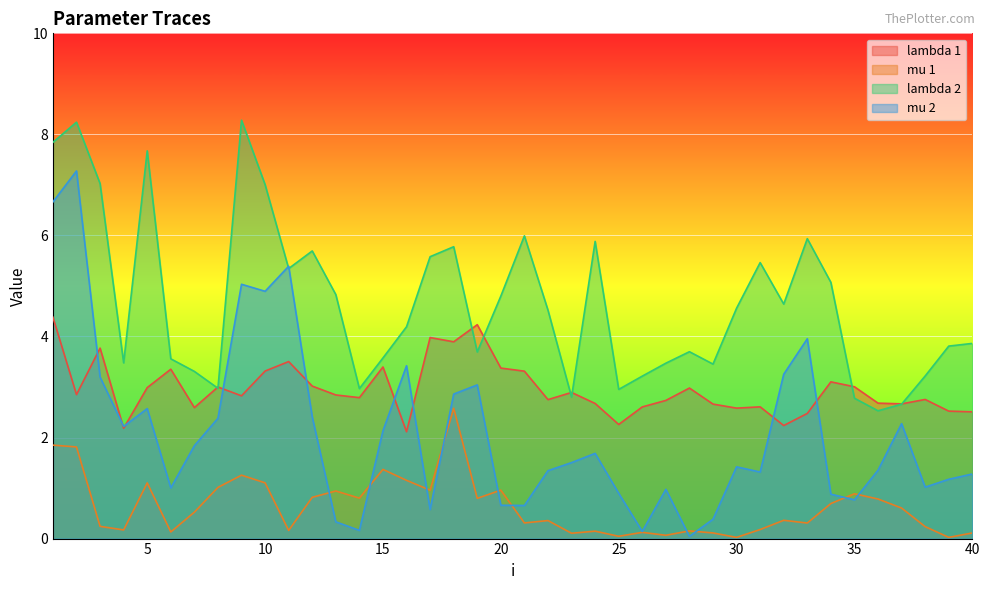

What is the total value across all series at 4?

8.1